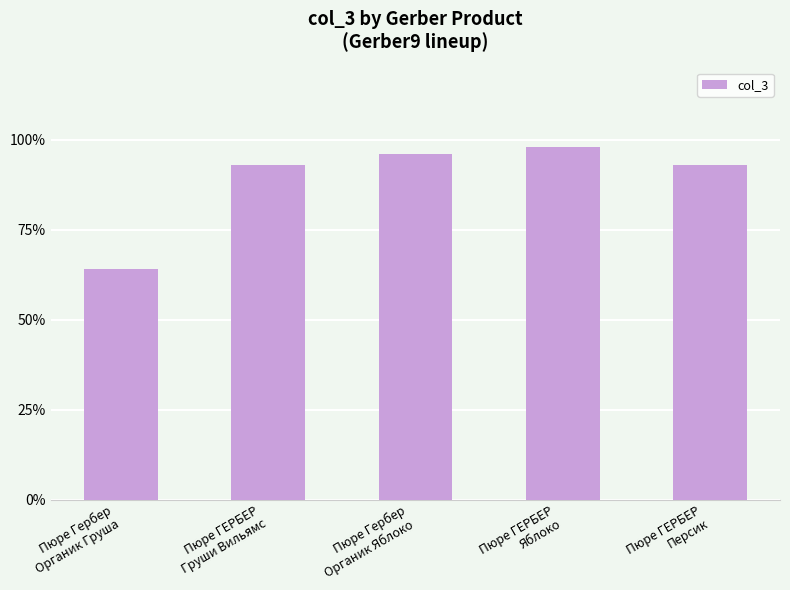

What is the value of the 3rd bar from the left?

96